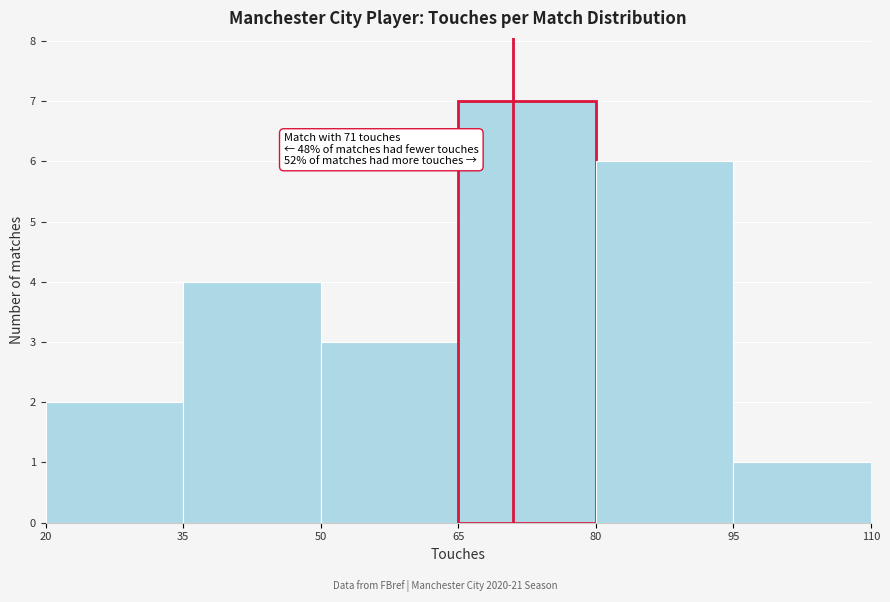

Which range on the x-axis has the tallest bar?

65 to 80